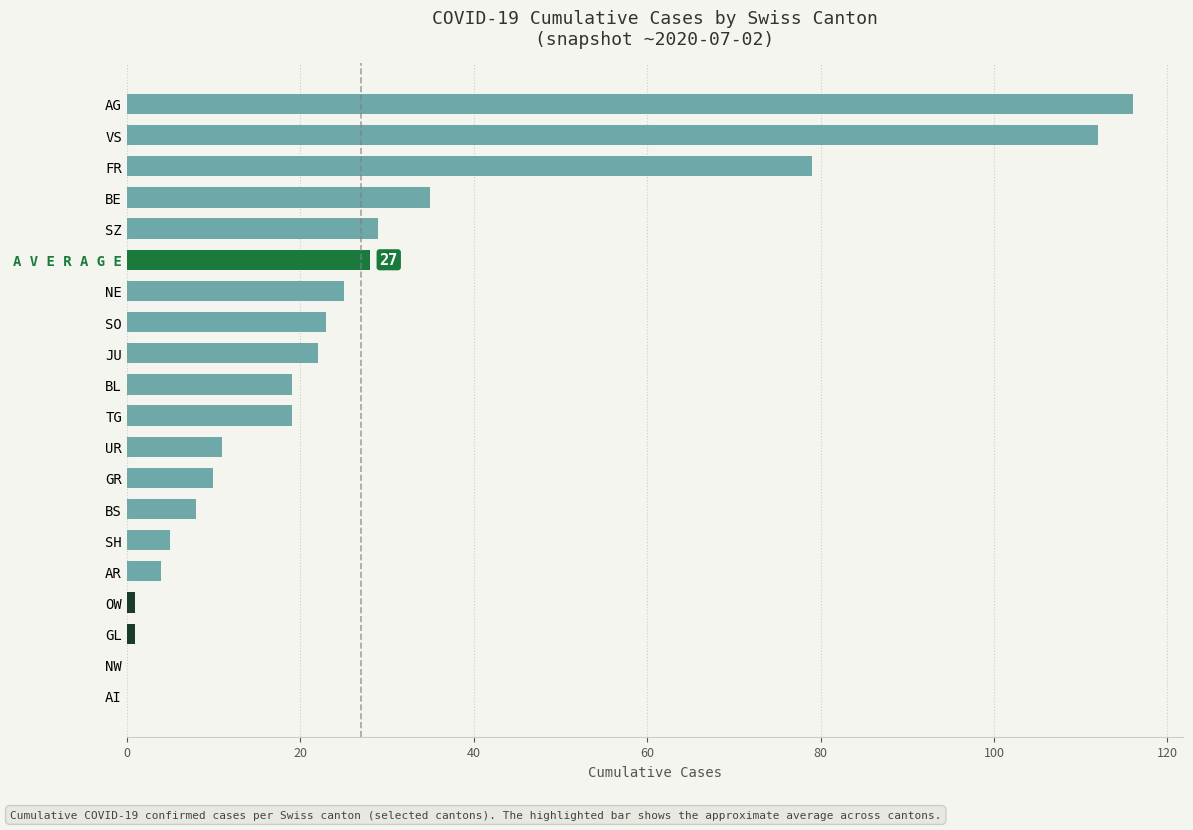

Between SZ and AI, which is larger?

SZ